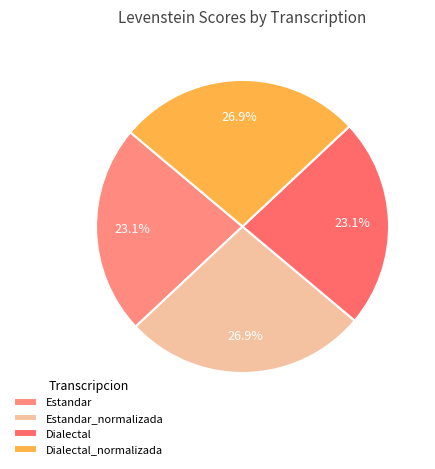

Count the number of slices in the pie.

4